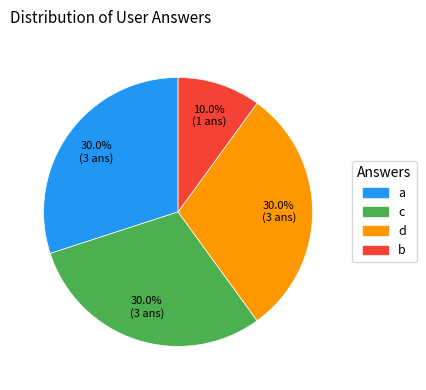

Which category has the smallest portion of the pie?

b